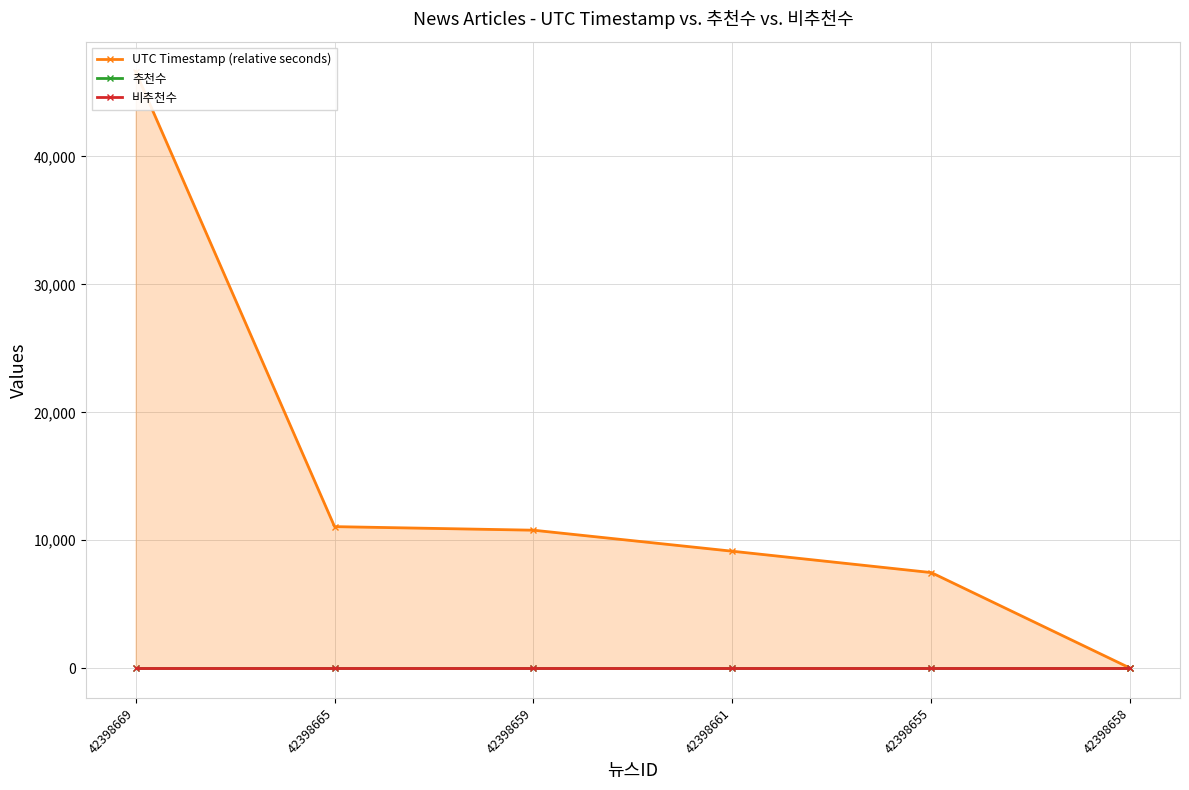

What is the label of the 3rd point from the right?

42398661